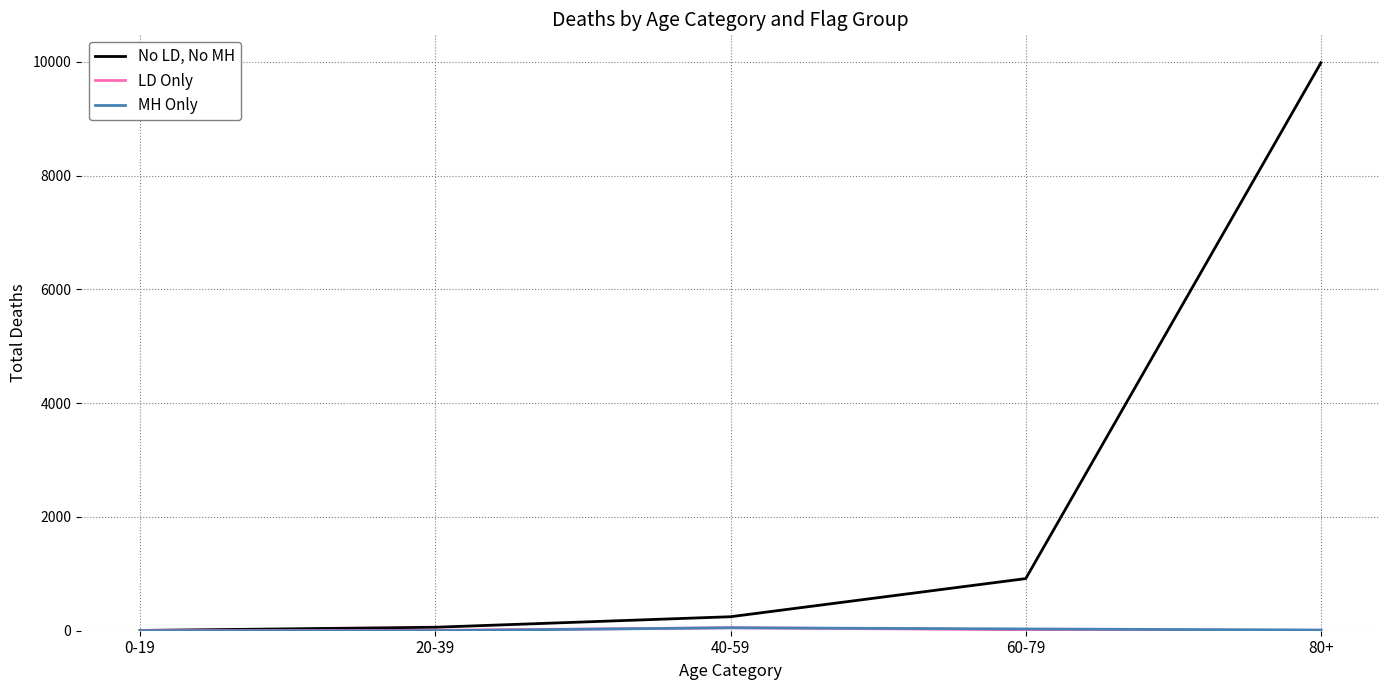

Which series has the largest total across all categories?

No LD, No MH